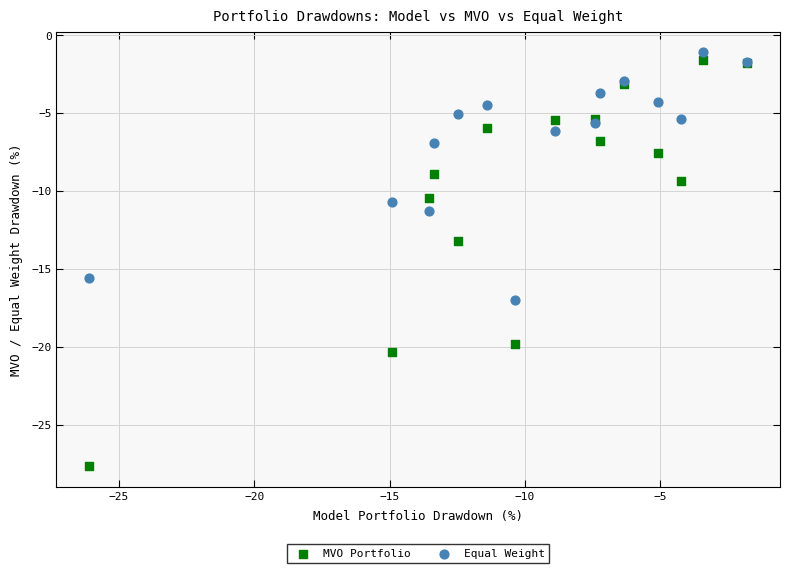

Which series has the largest Y range (max minus min)?

MVO Portfolio